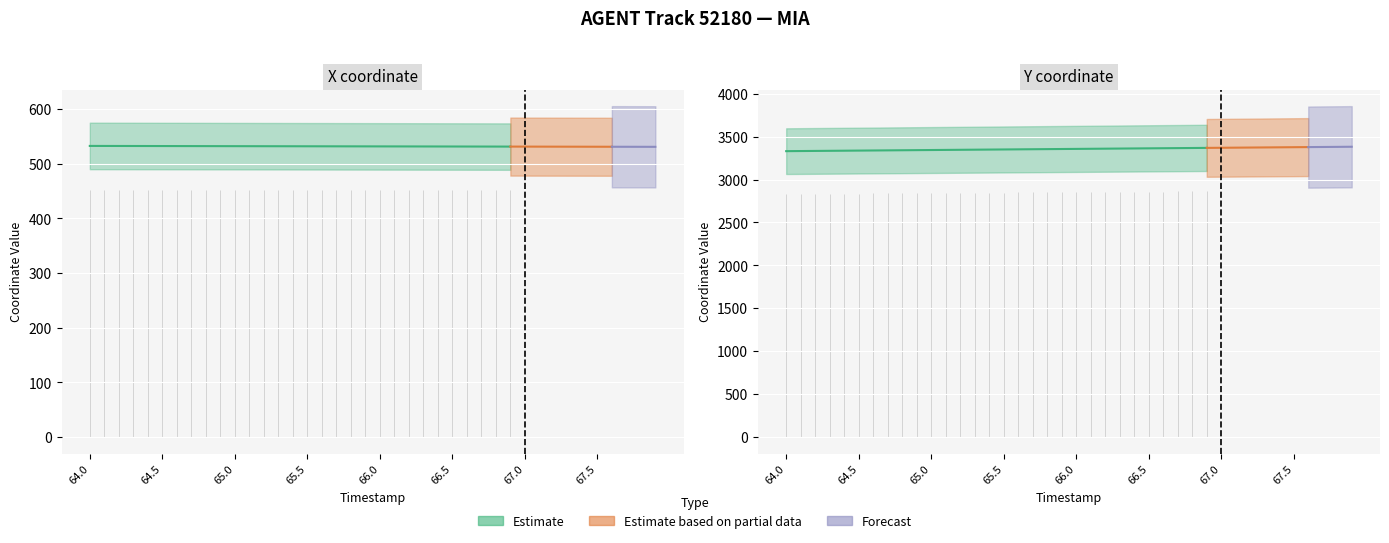

Reading left to right, what are all the values shown in this chart?

X: 532.4	532.4	532.3	532.3	532.2	532.2	532.1	532.1	532.1	532.0	532.0	531.9	531.9	531.8	531.8	531.8	531.7	531.7	531.6	531.6	531.6	531.5	531.5	531.4	531.4	531.3	531.3	531.3	531.2	531.2	531.1	531.1	531.1	531.0	531.0	530.9	530.9	530.8	530.8	530.7
Y: 3330.5	3331.8	3333.2	3334.5	3335.8	3337.1	3338.4	3339.7	3341.0	3342.3	3343.7	3345.0	3346.3	3347.6	3348.9	3350.2	3351.6	3352.9	3354.2	3355.5	3356.8	3358.1	3359.4	3360.7	3362.1	3363.4	3364.7	3366.0	3367.3	3368.6	3369.9	3371.2	3372.6	3373.9	3375.2	3376.5	3377.8	3379.1	3380.4	3381.8